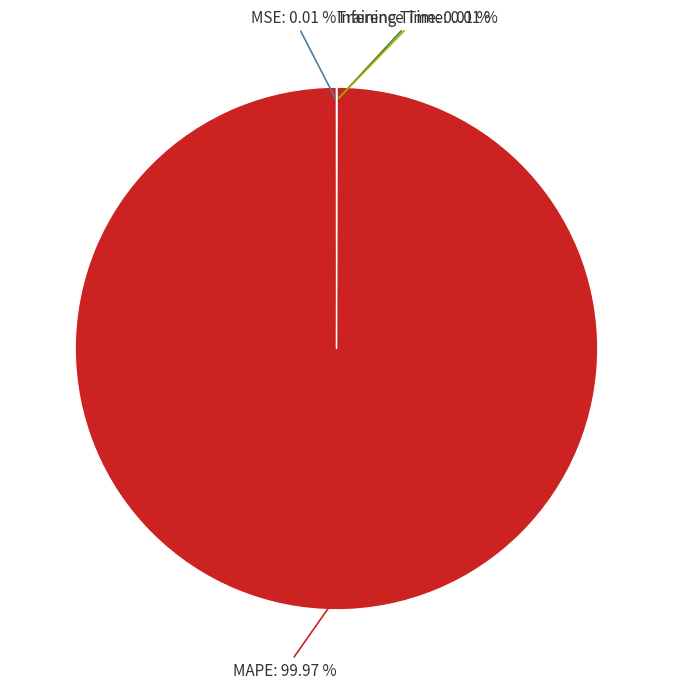

Is there any slice that represents more than half of the pie?

Yes